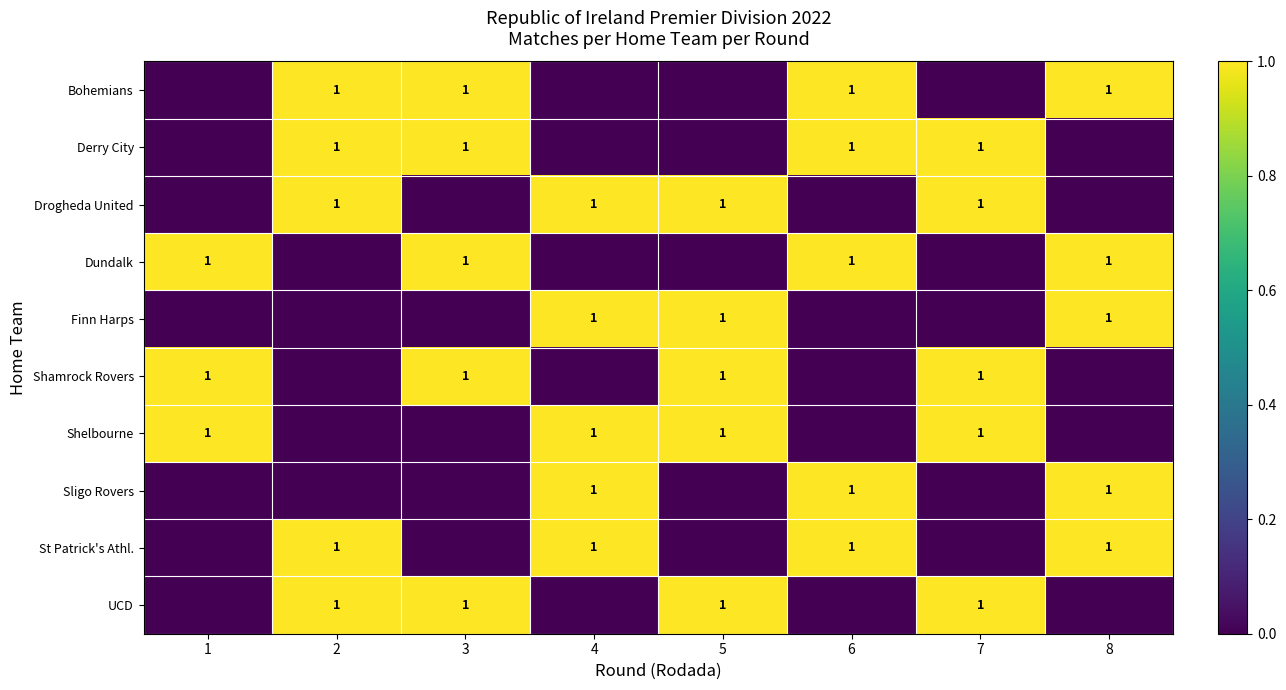

The St Patrick's Athl. series shows 2 at 6. True or false?

False